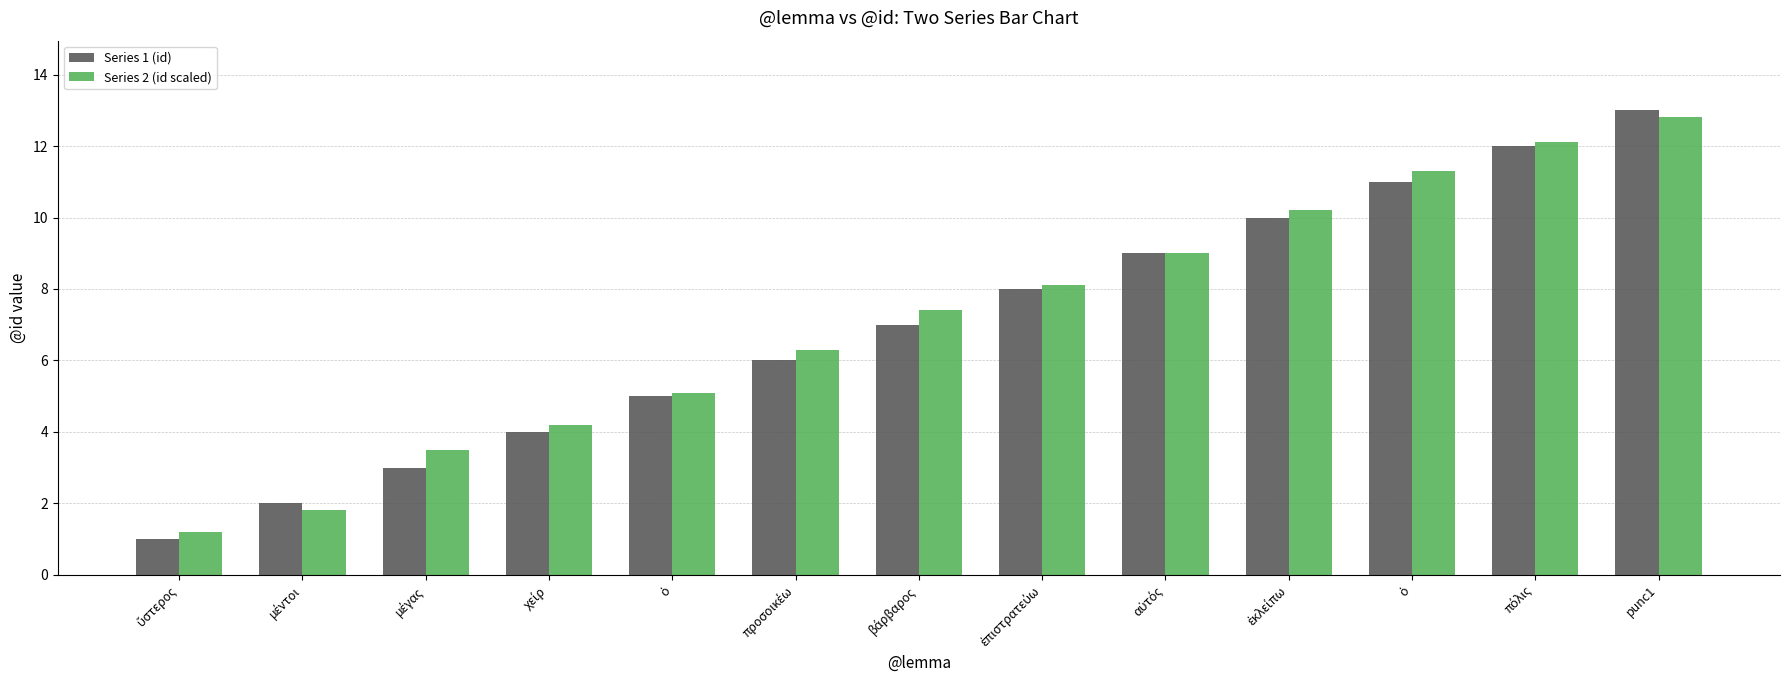

At μέντοι, list the series in order from largest to smallest.

Series 1 (id), Series 2 (id scaled)